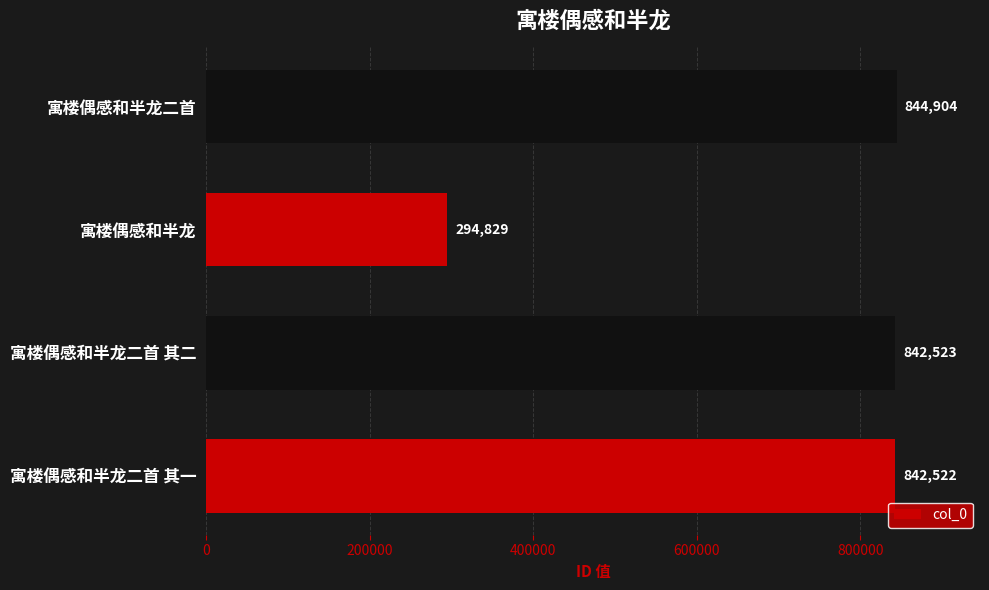

What is the change in value from 寓楼偶感和半龙二首 其二 to 寓楼偶感和半龙二首?

+2381